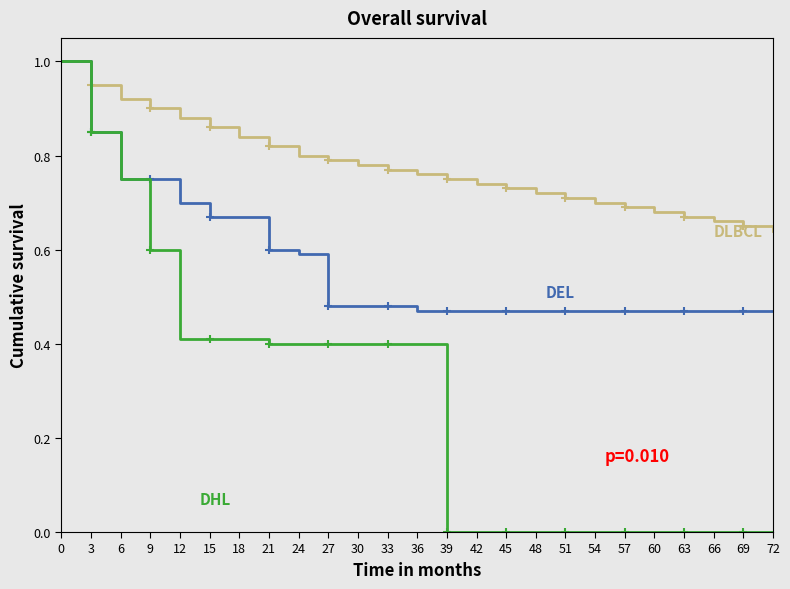

Which series has the largest total across all categories?

DLBCL